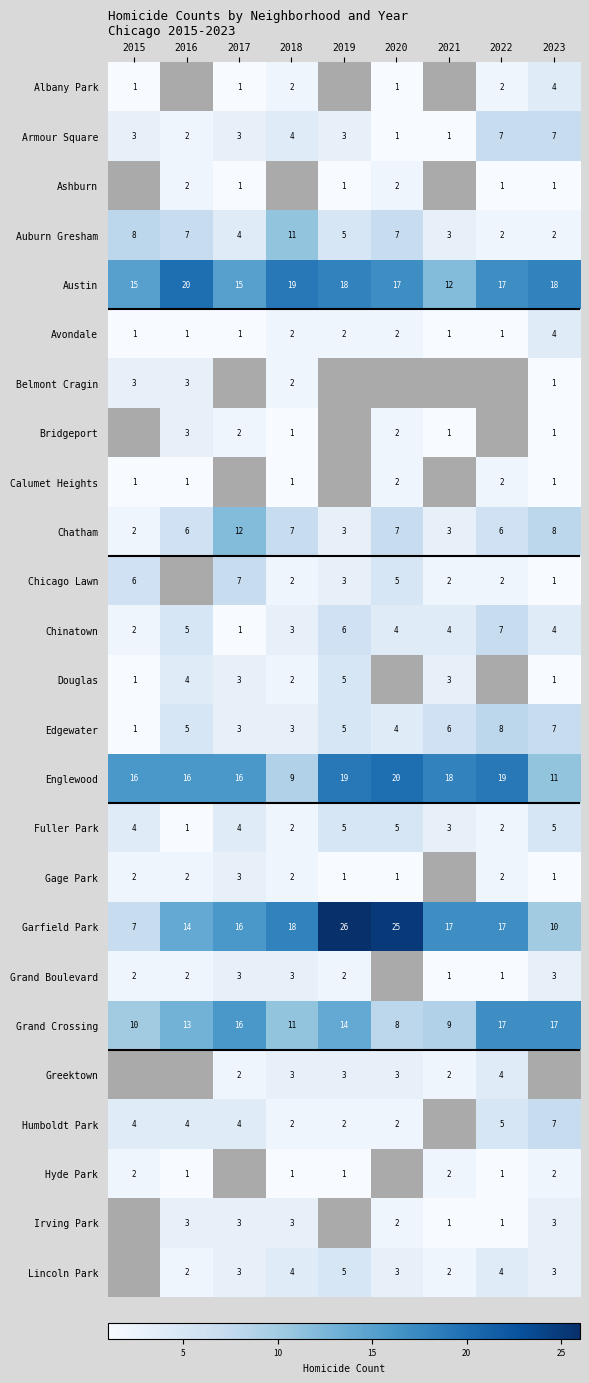

What is the sum of all Englewood values?

144